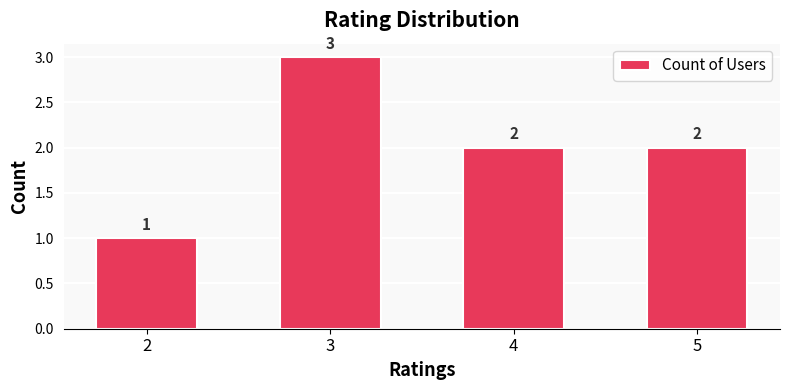

What is the greatest value displayed?

3